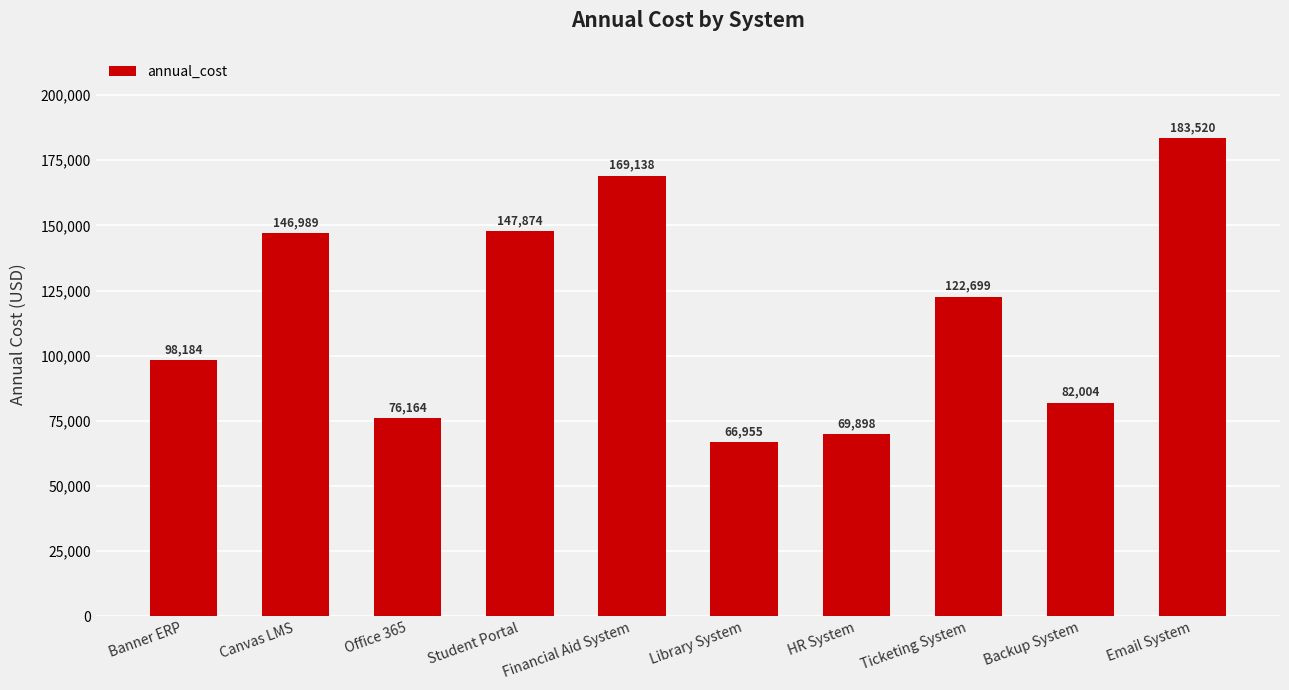

What is the value of the 5th bar from the left?

169138